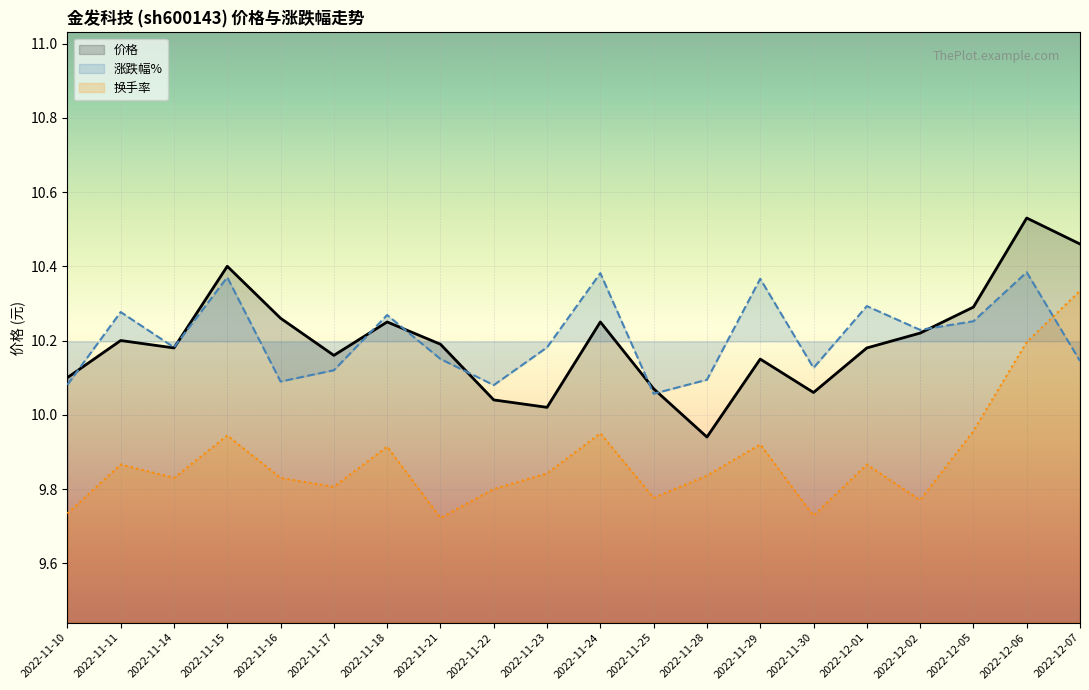

What is the highest value of the 换手率 series?

10.3